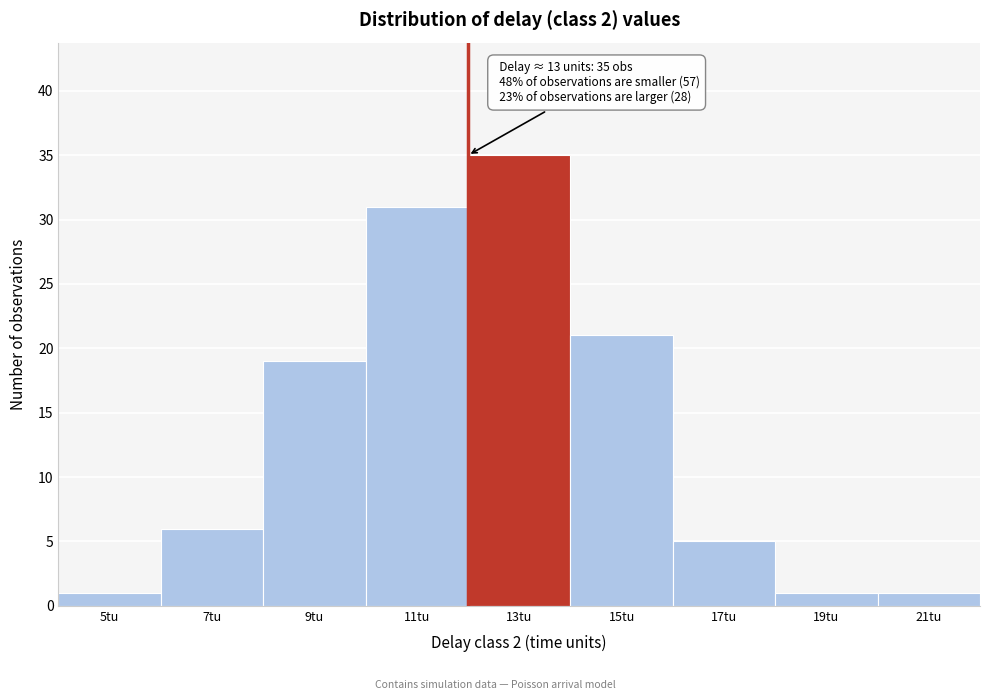

Reading left to right, extract all data points from this chart.

5tu=1	7tu=6	9tu=19	11tu=31	13tu=35	15tu=21	17tu=5	19tu=1	21tu=1